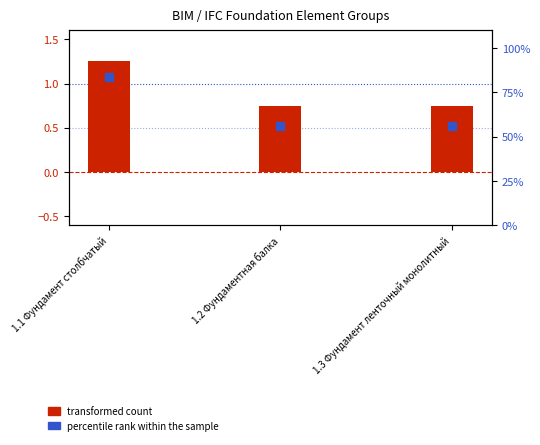

Which series has the largest Y range (max minus min)?

percentile rank within the sample